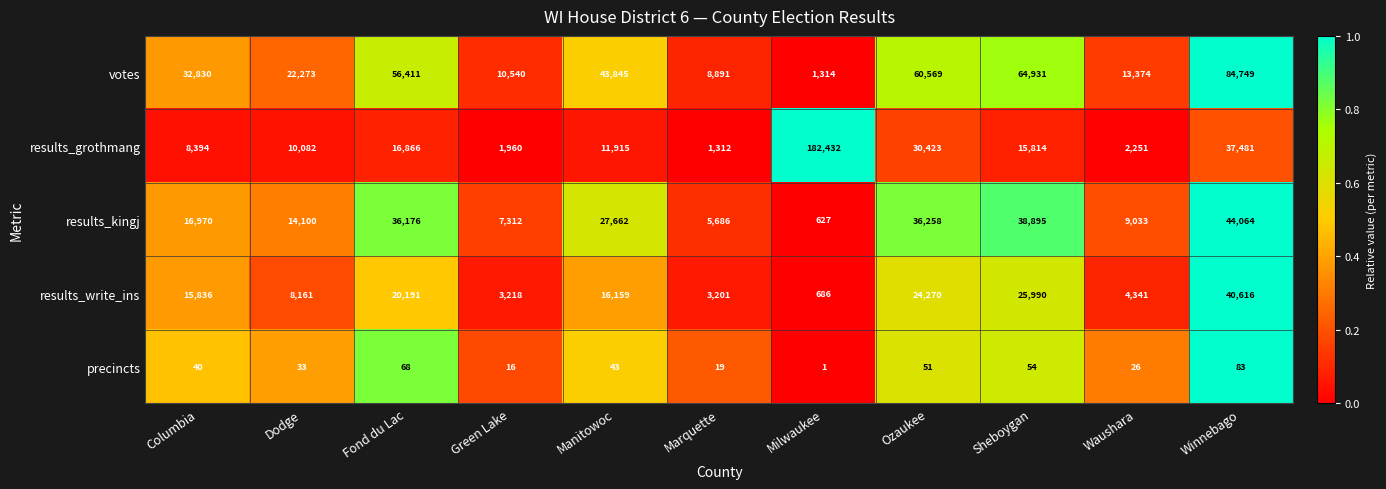

At which label is precincts closest to 42?

Manitowoc